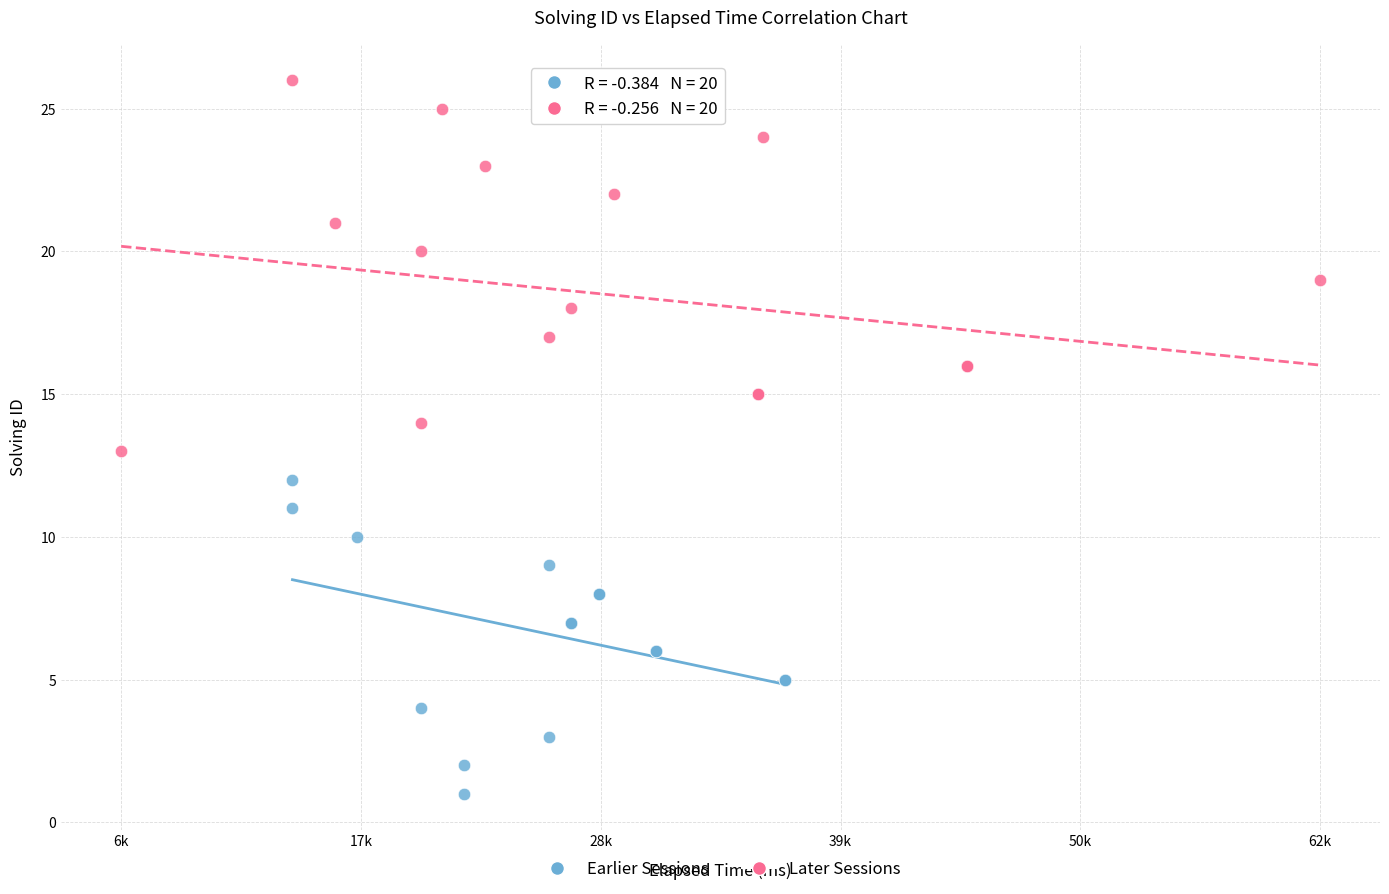

Which series reaches the minimum Y coordinate?

Earlier Sessions